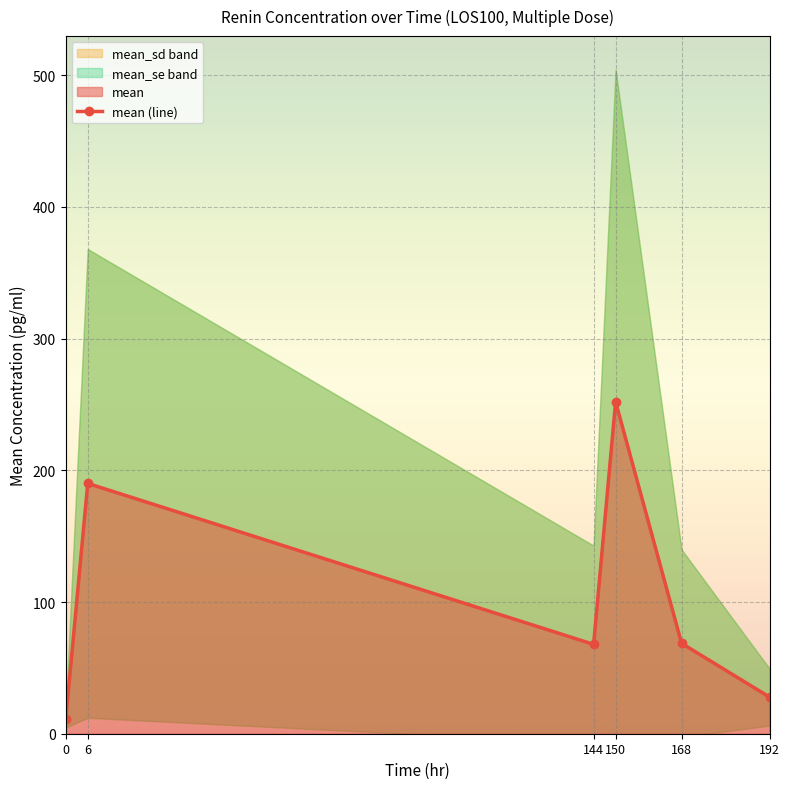

What is the difference between the maximum and second lowest values?

224.2